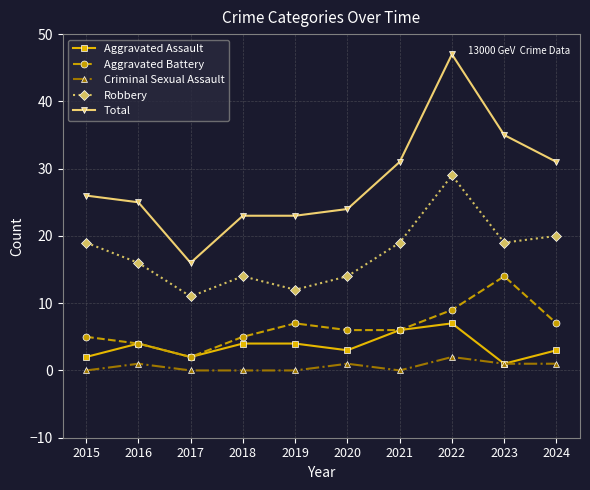

How many data points in Aggravated Assault are less than 4?

5